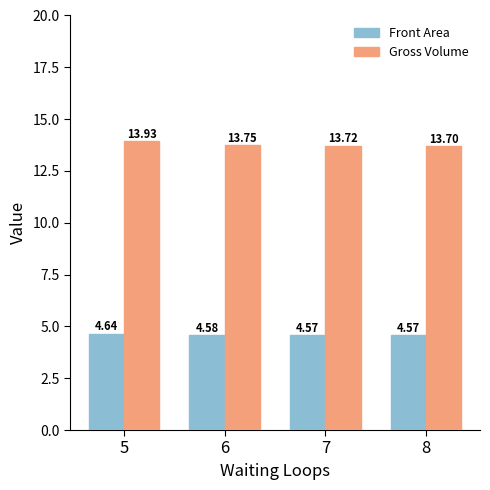

What is the total value across all series at 5?

18.6